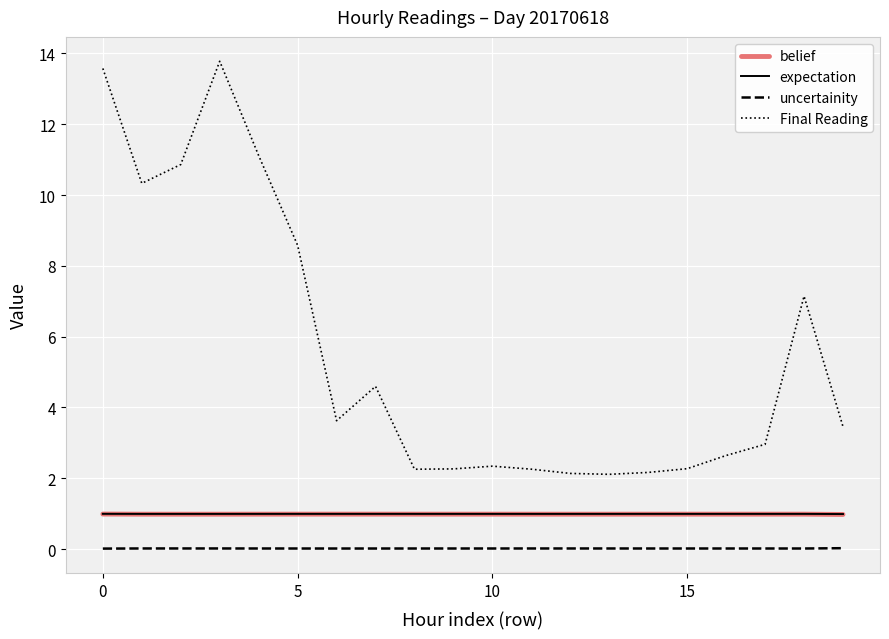

True or false: uncertainity and expectation cross at least once.

False